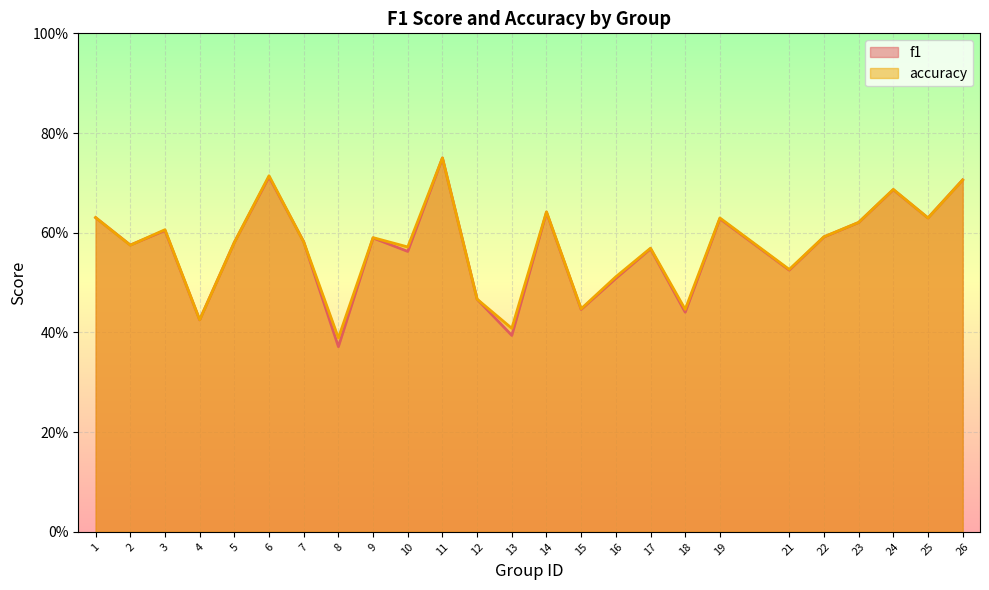

Is it true that accuracy equals 0.6 at 14?

True